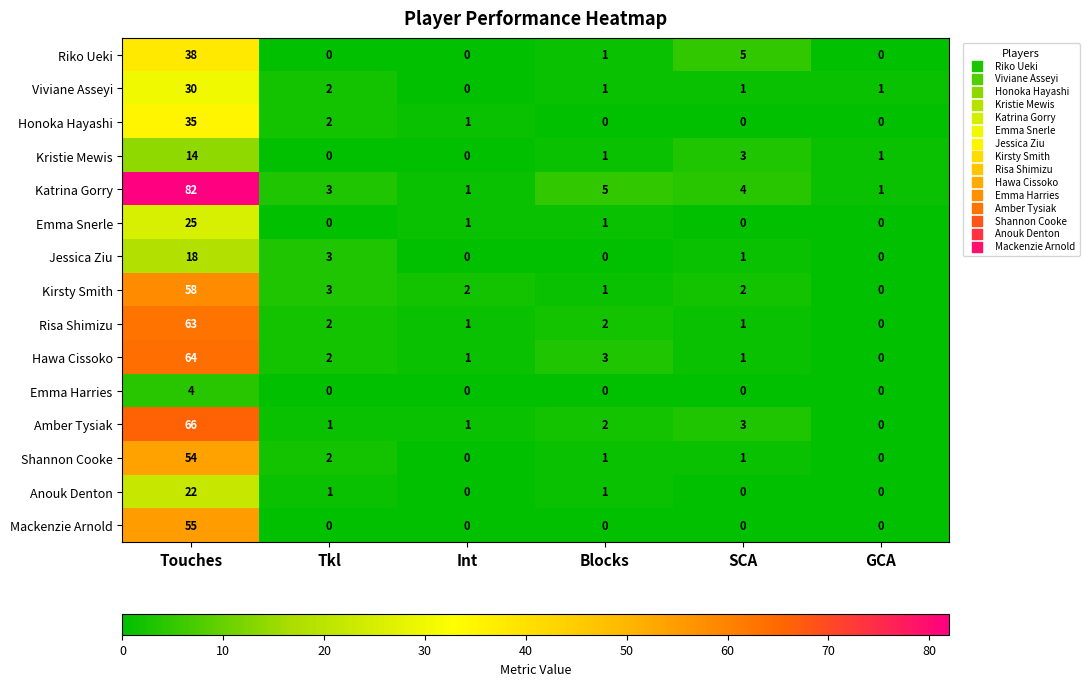

At which label is Shannon Cooke closest to 27?

Tkl